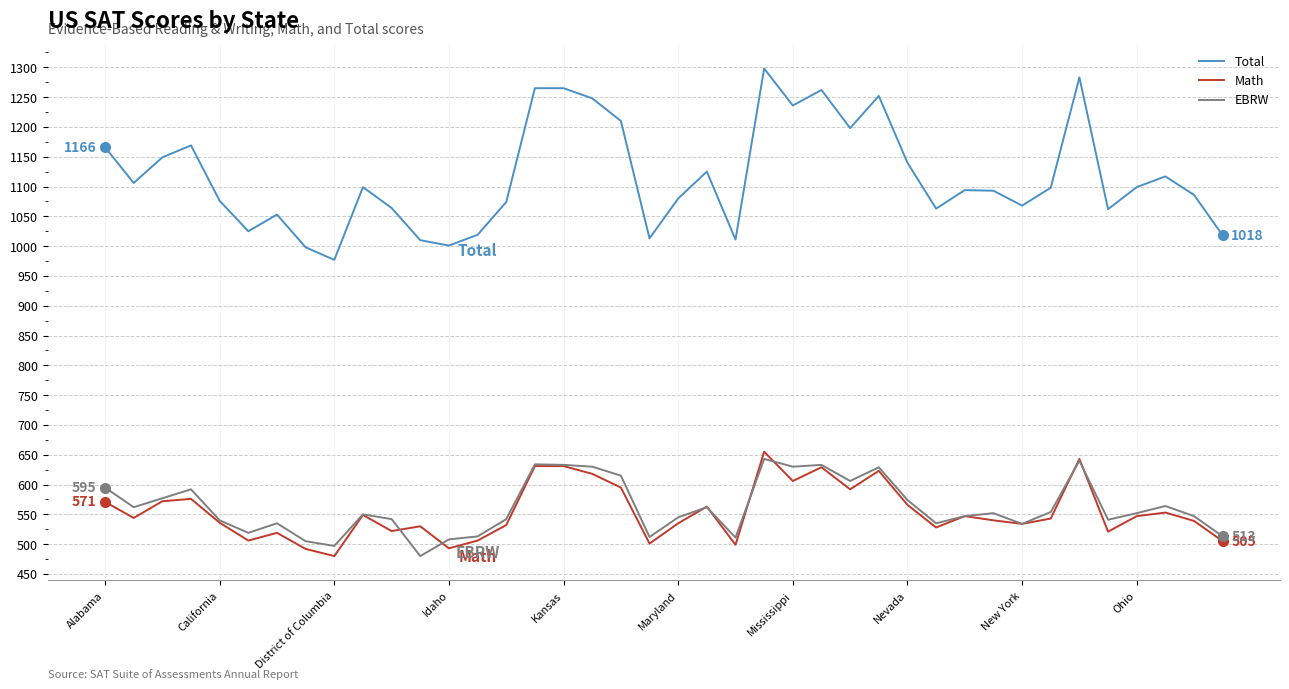

What is the value of the EBRW point at the 10th from the left?

550